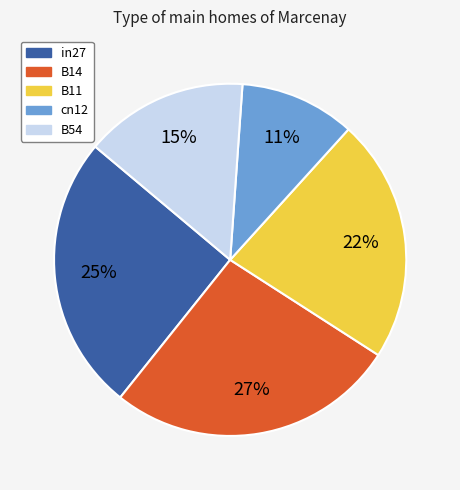

Which has a higher value, B54 or cn12?

B54